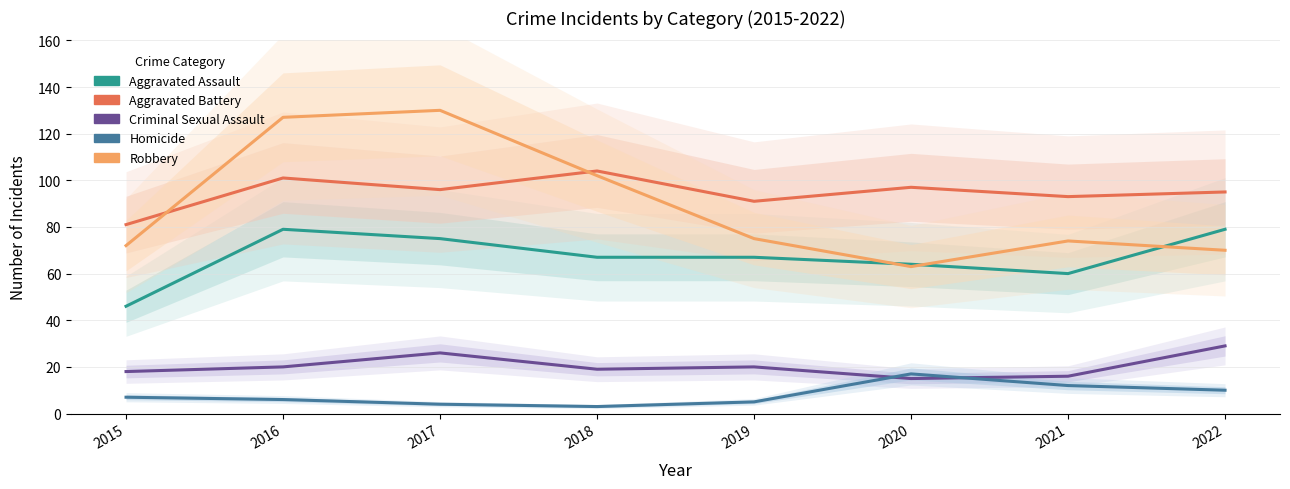

The Robbery series shows 151 at 2018. True or false?

False